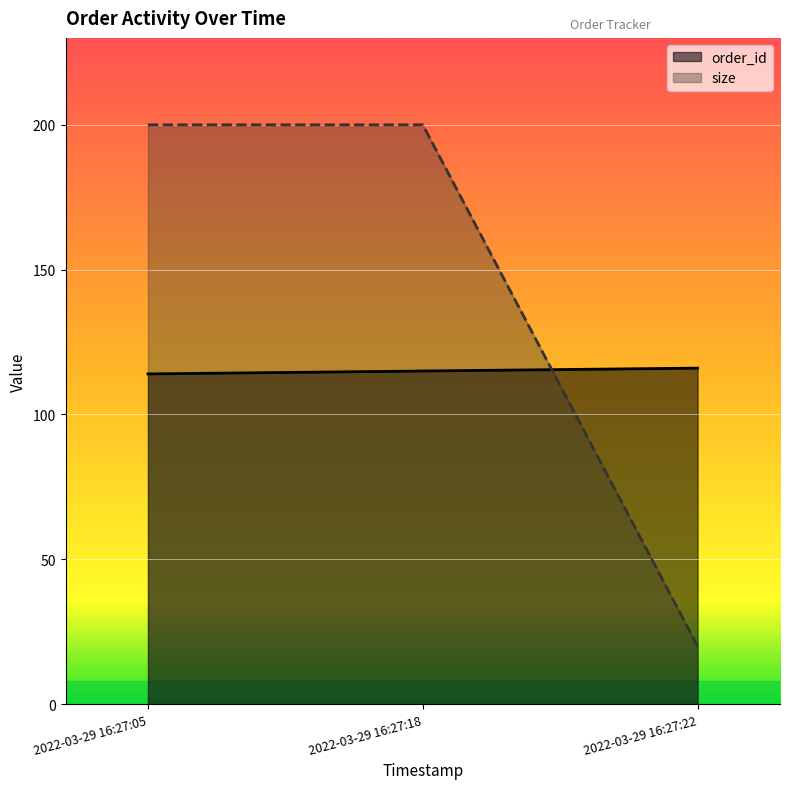

Is it true that size equals 20 at 2022-03-29 16:27:22?

True